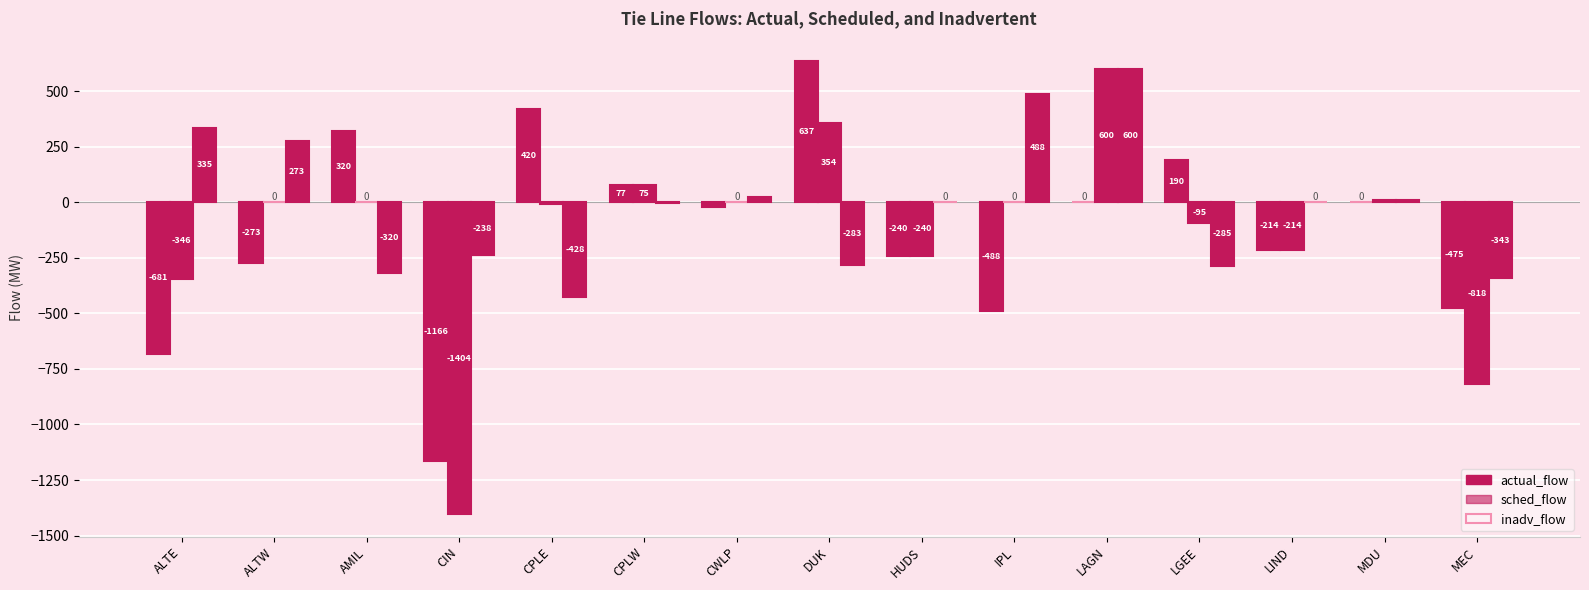

How many data points does each series have?

15